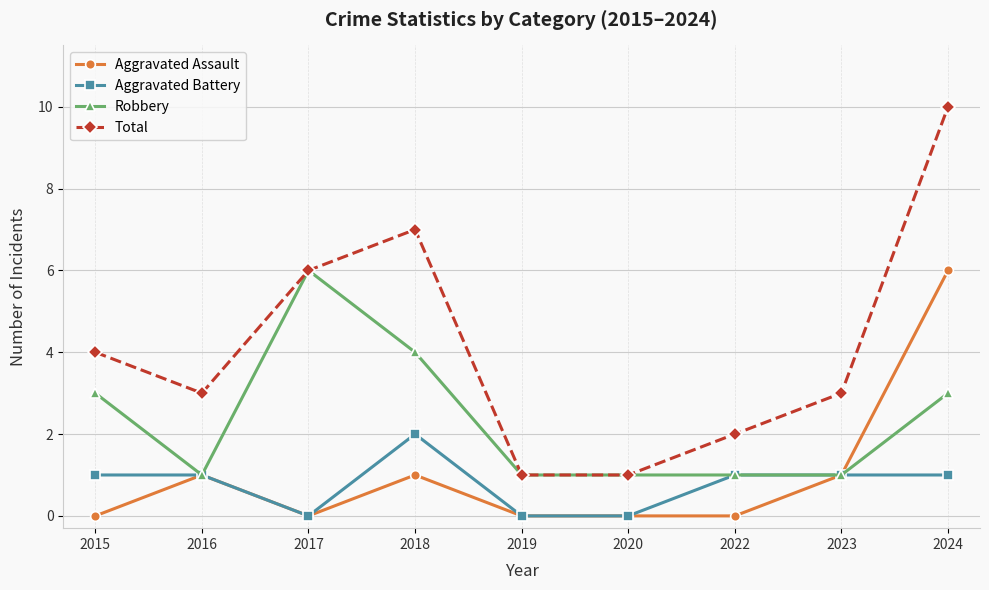

What is the sum of all Total values?

37